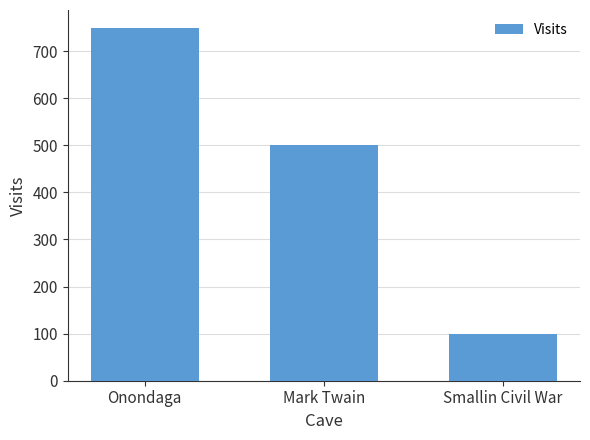

What is the change in value from Mark Twain to Smallin Civil War?

-400